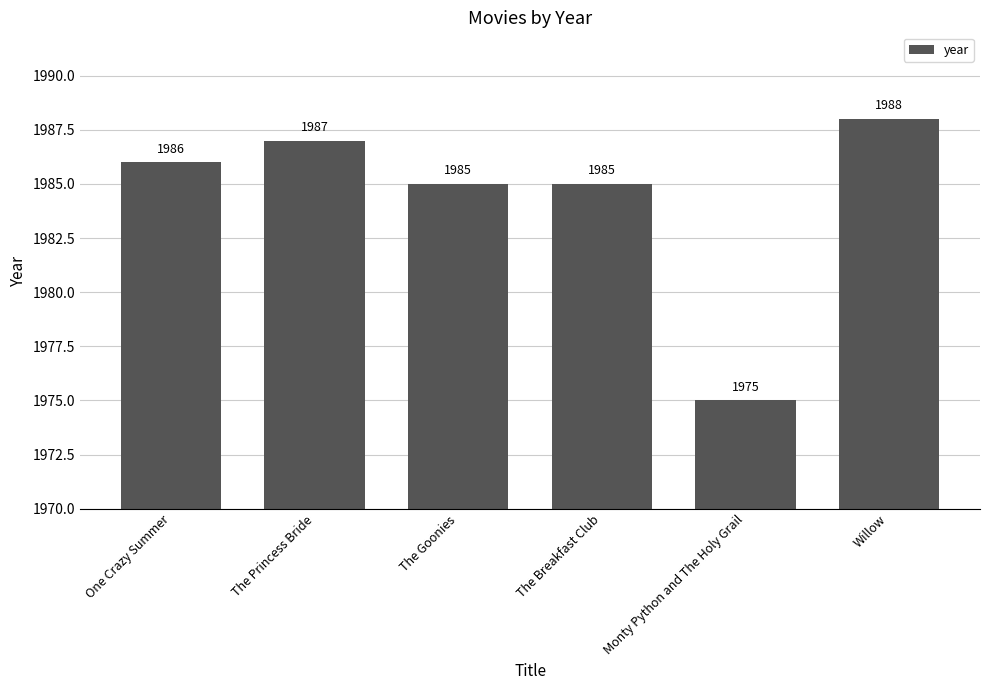

Does the chart contain stacked bars?

No